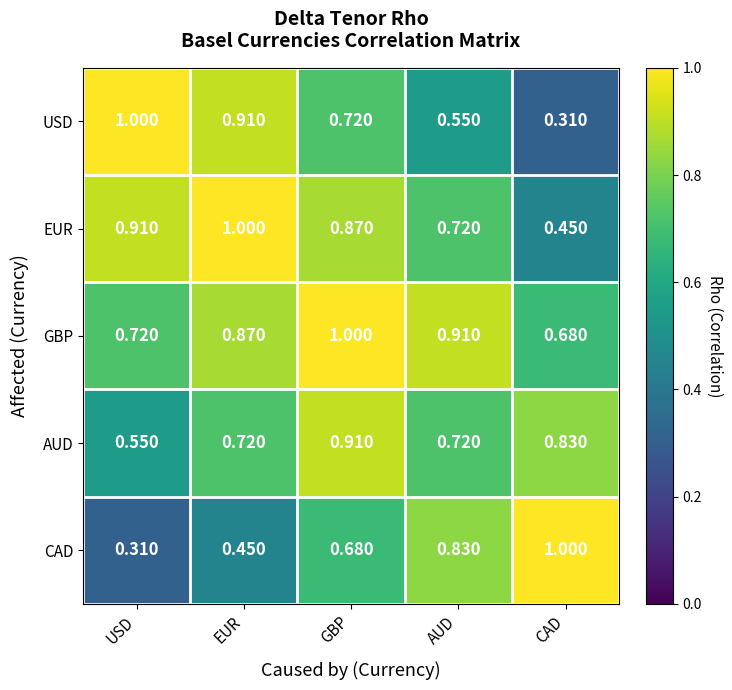

Which series has the largest total across all categories?

GBP